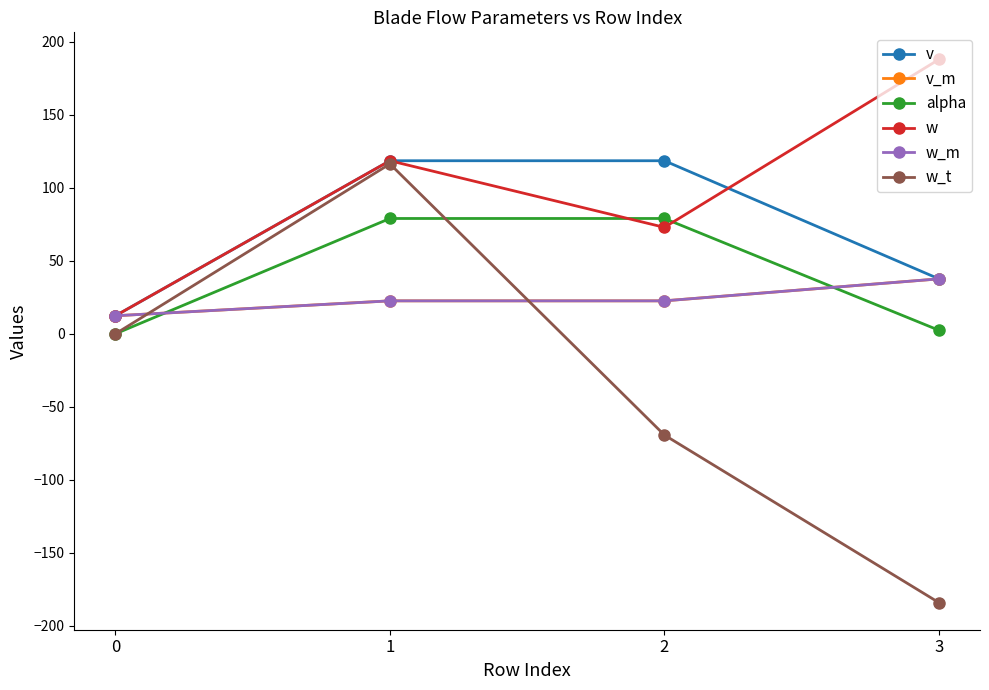

At which label is v_m closest to 25?

1